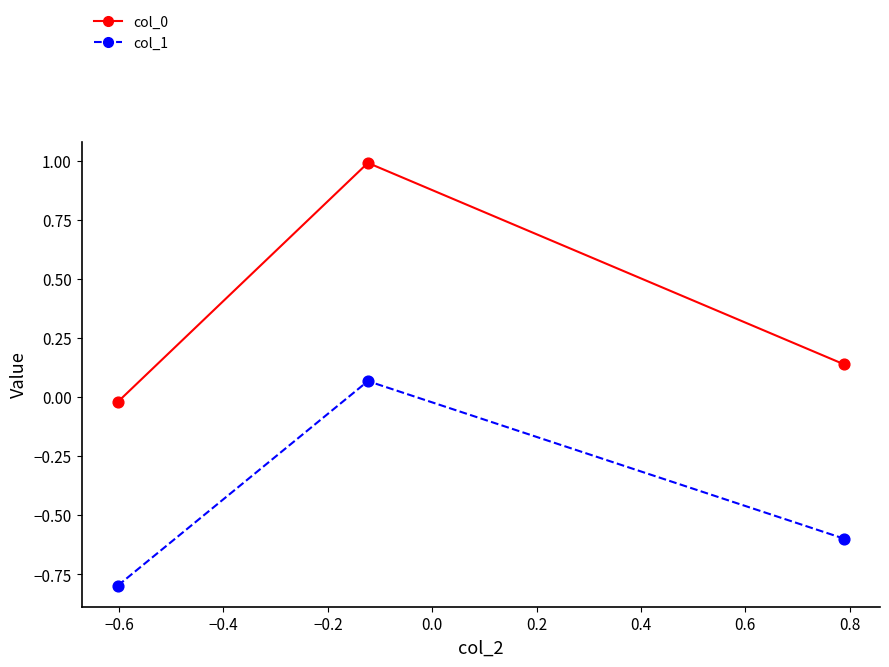

What is the sum of all col_1 values?

-1.3